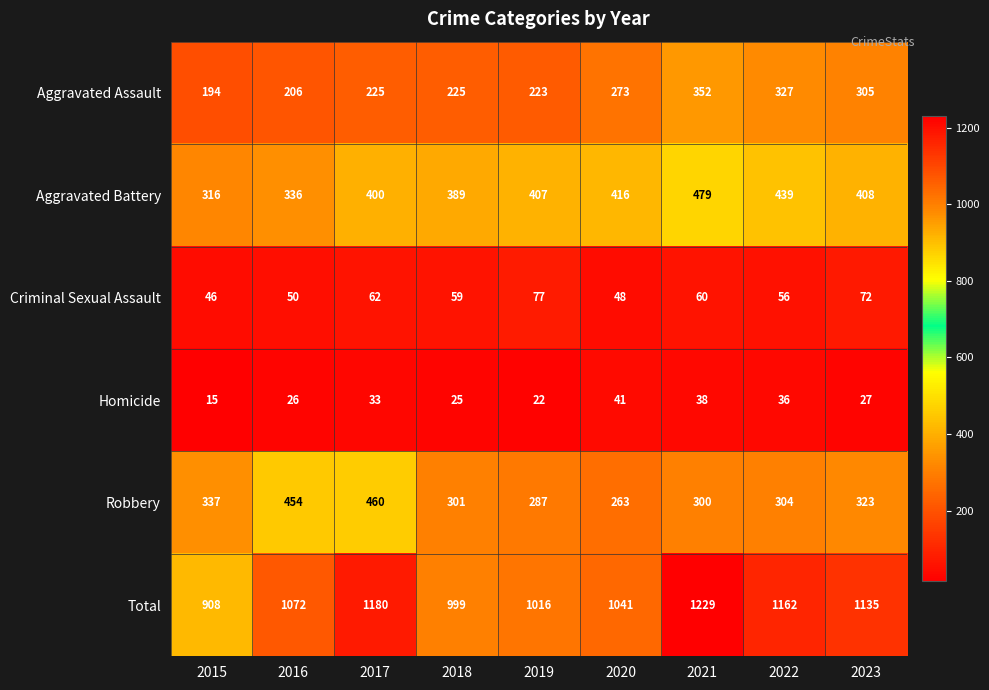

What is the average value of the Criminal Sexual Assault series?

59